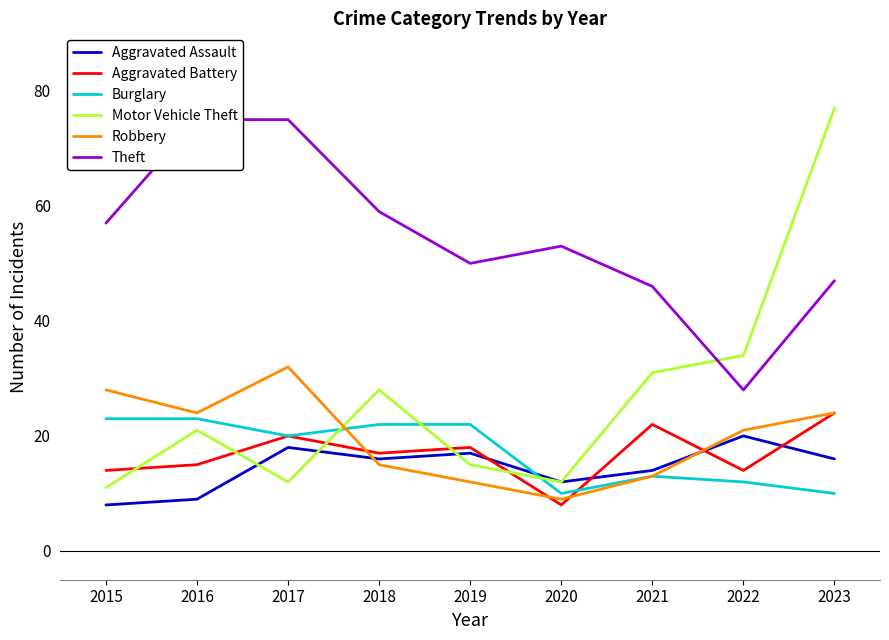

Which series ends up on top after the final intersection of Motor Vehicle Theft and Aggravated Battery?

Motor Vehicle Theft